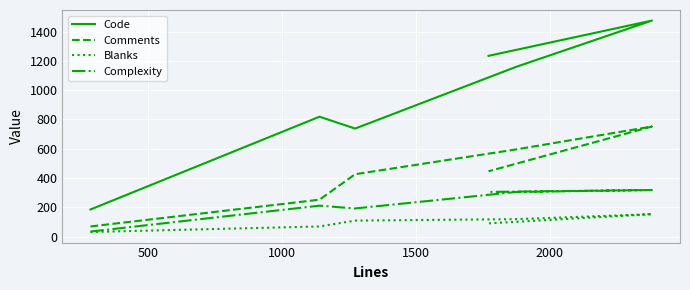

True or false: Code and Blanks cross at least once.

False